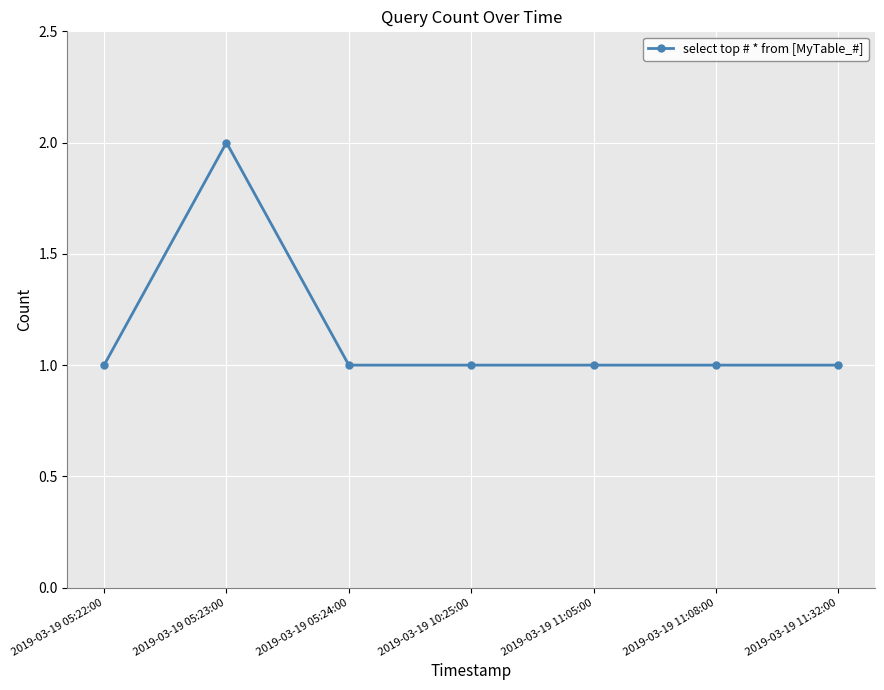

What is the minimum value shown in the chart?

1